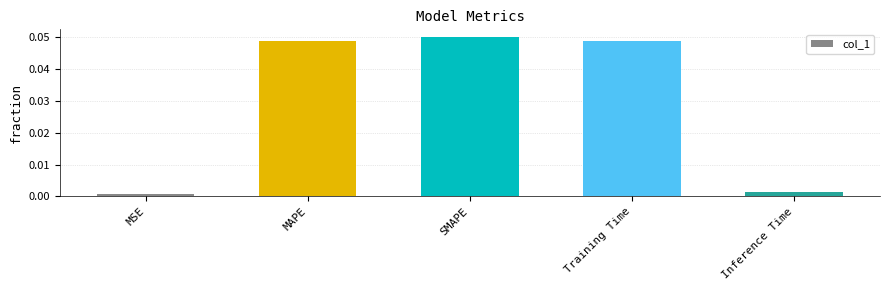

At which category does the chart reach its minimum across all series?

MSE